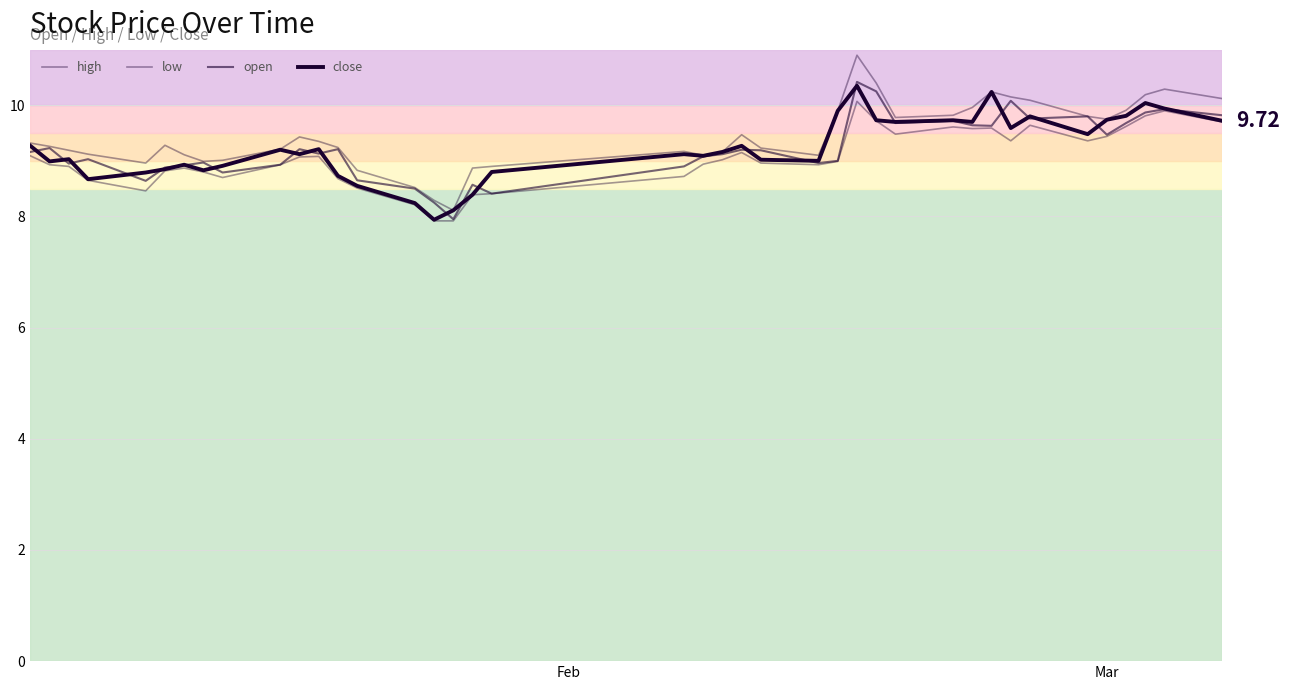

What is the value of the high point at the 35th from the left?

9.8